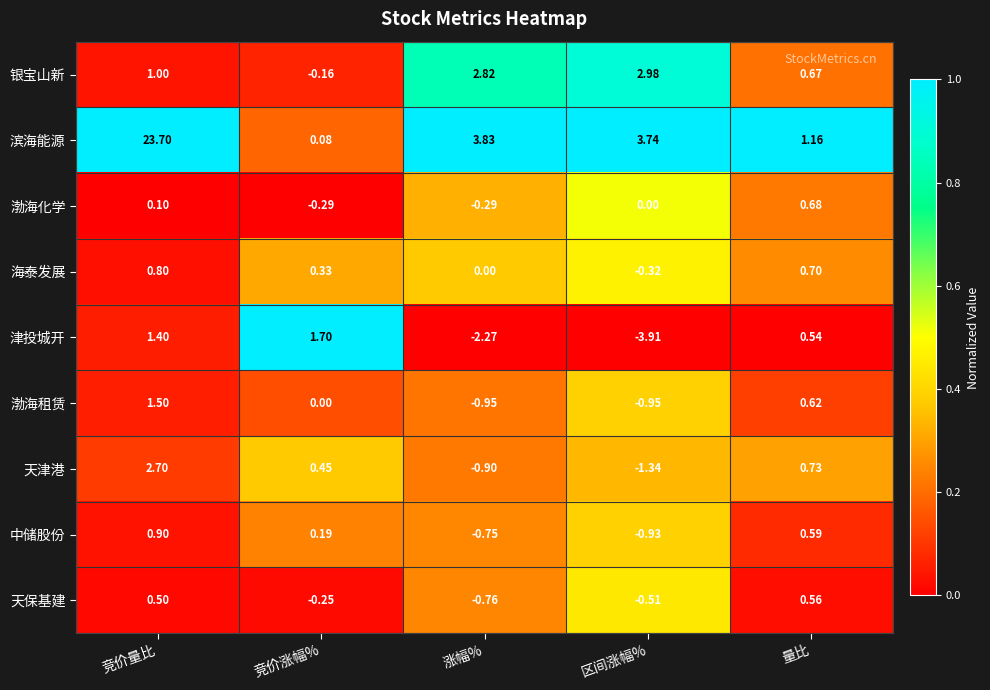

At 涨幅%, list the series in order from largest to smallest.

滨海能源, 银宝山新, 海泰发展, 渤海化学, 中储股份, 天保基建, 天津港, 渤海租赁, 津投城开